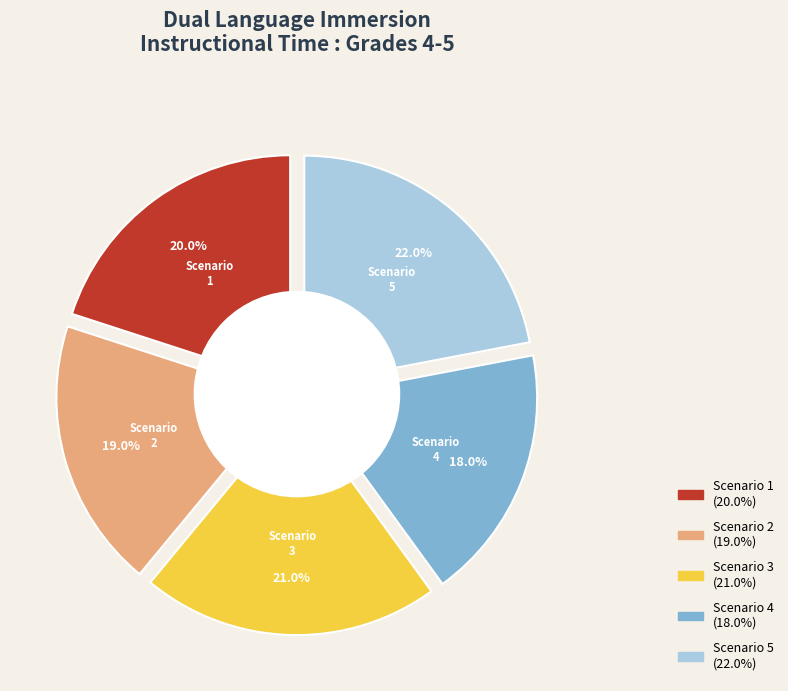

Combined, what portion of the pie is Scenario 4 and Scenario 2?

37.0%